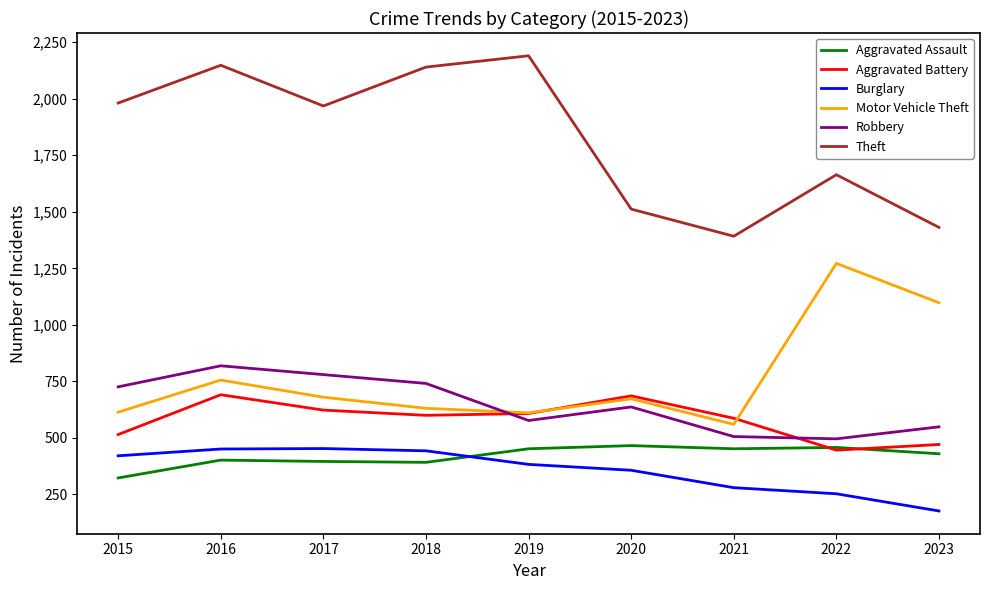

What is the smallest value displayed?

177